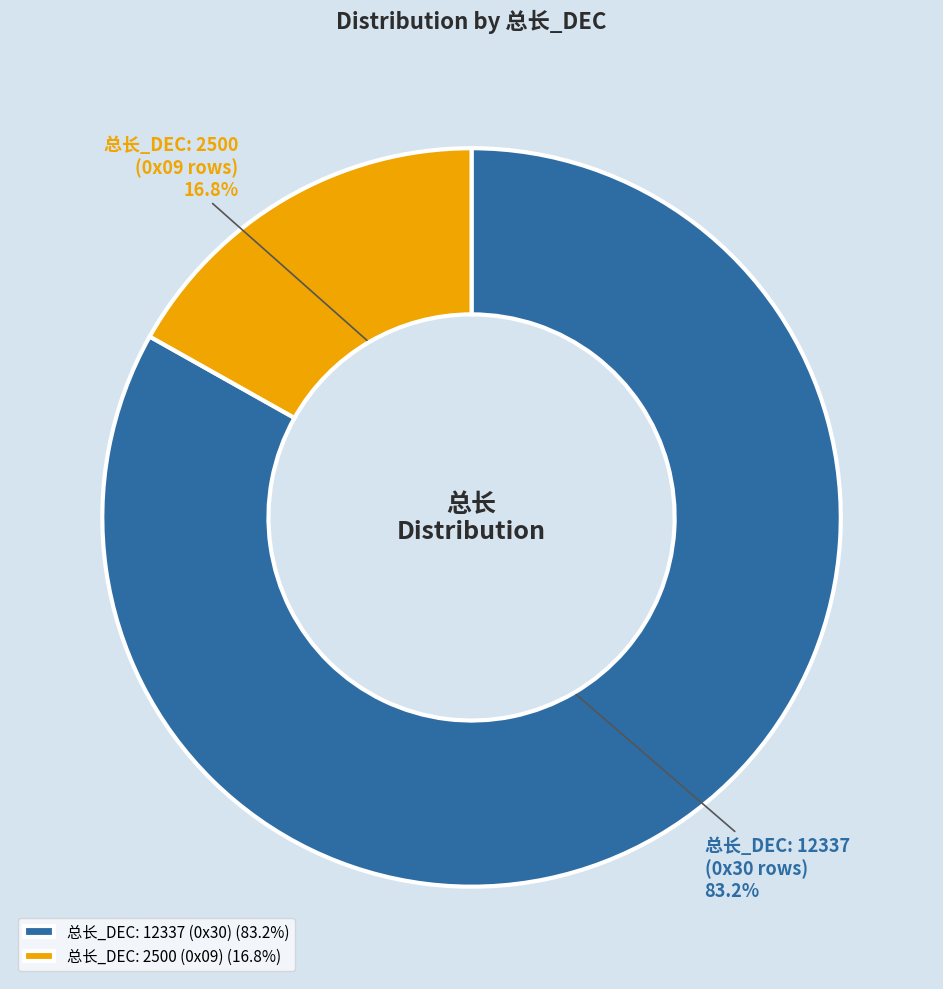

Does 总长_DEC: 12337 represent more than half of the total?

Yes